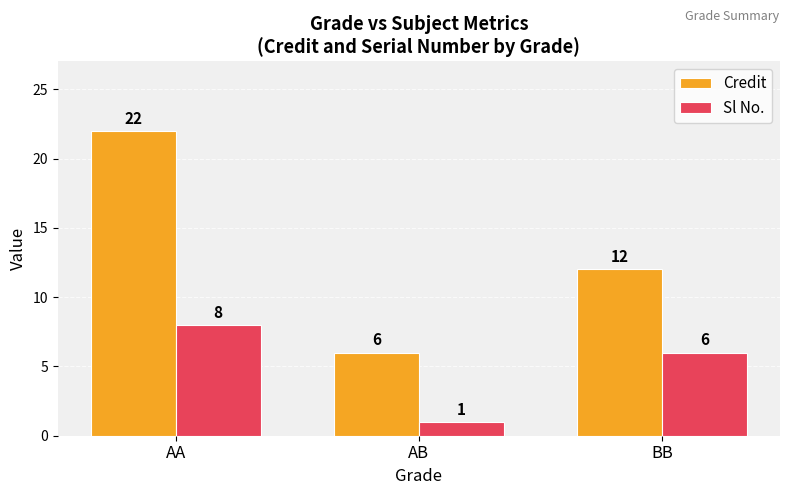

Read the Sl No. value at AA.

8